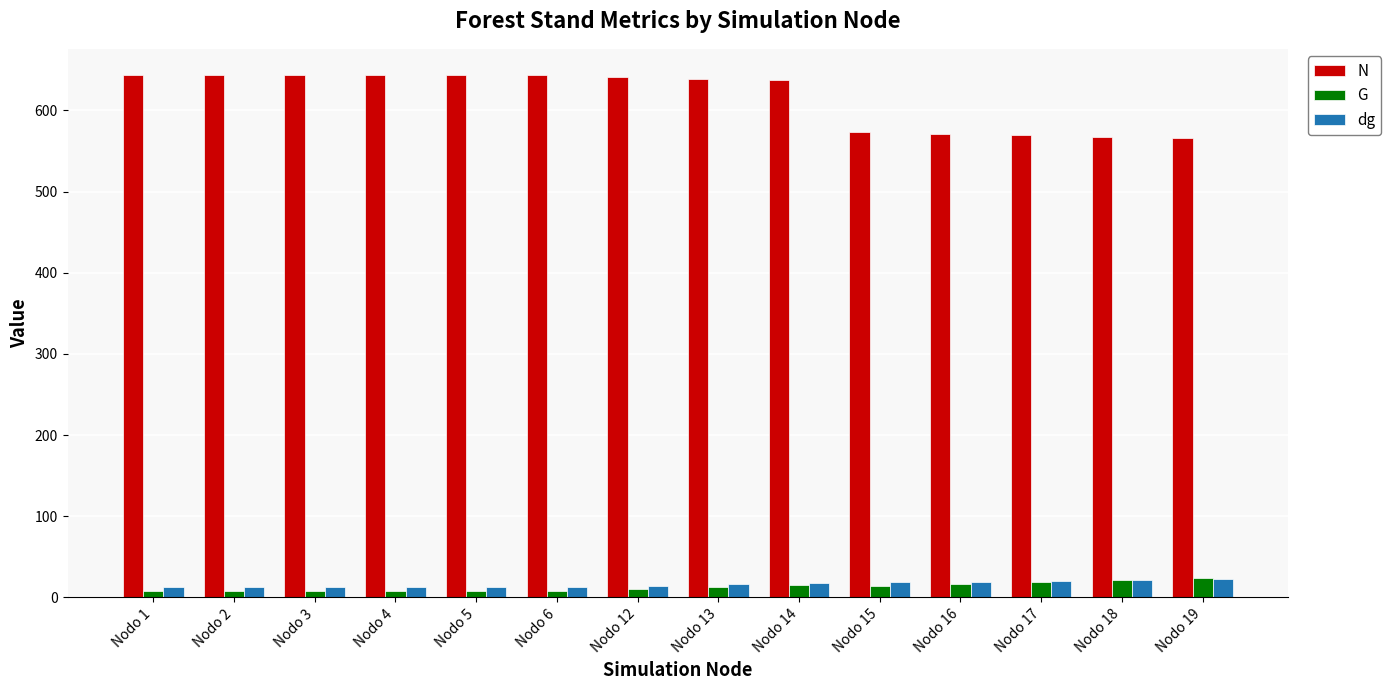

What is the highest value of the G series?

23.8